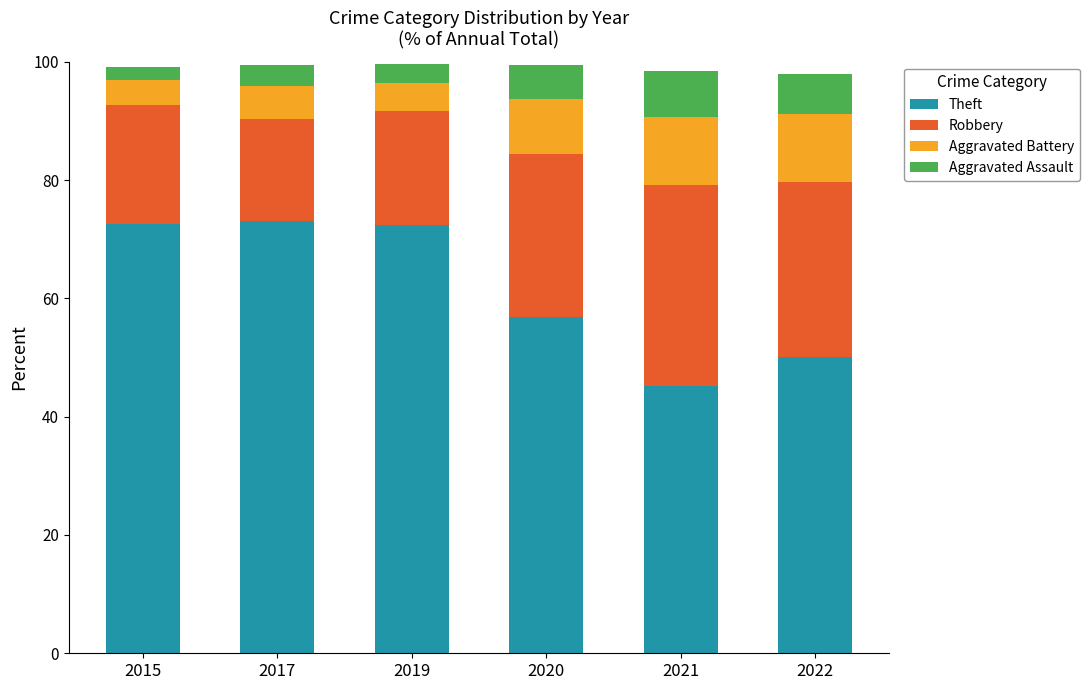

At which label does Theft reach its minimum?

2021